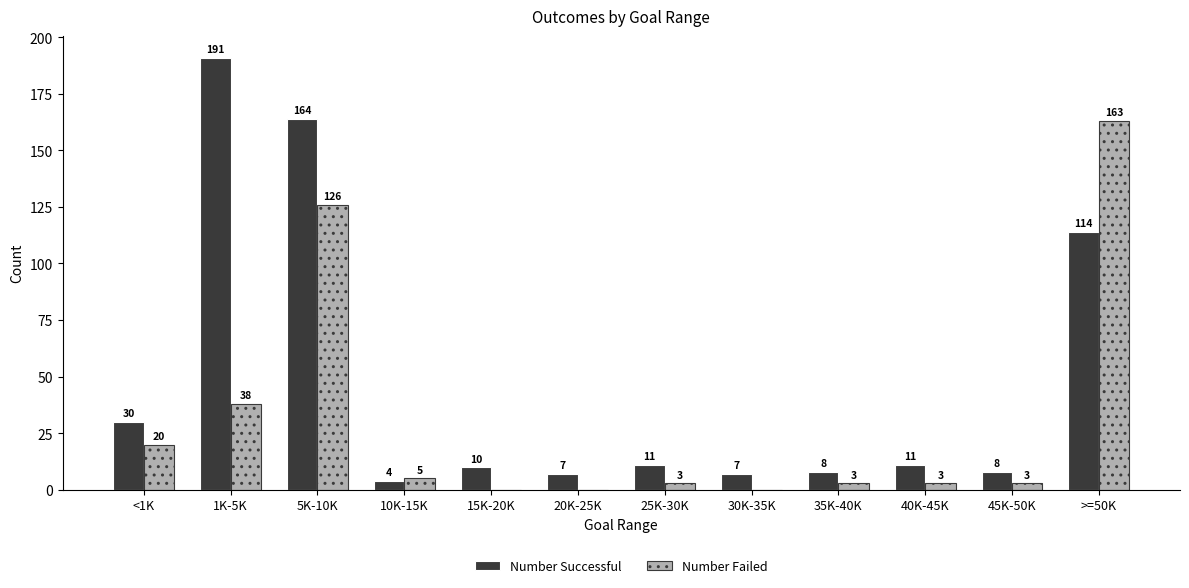

Where is Number Successful nearest to the value 97?

>=50K